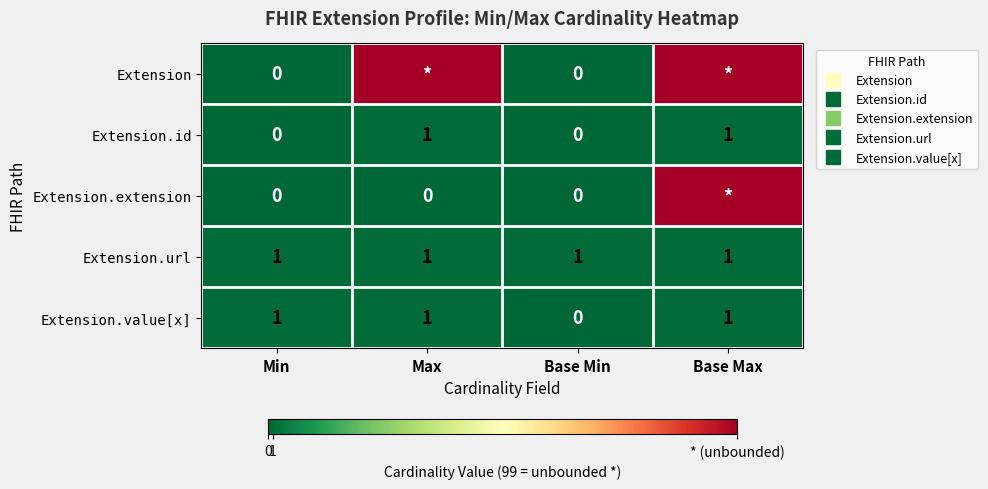

Count the number of data series in this chart.

5